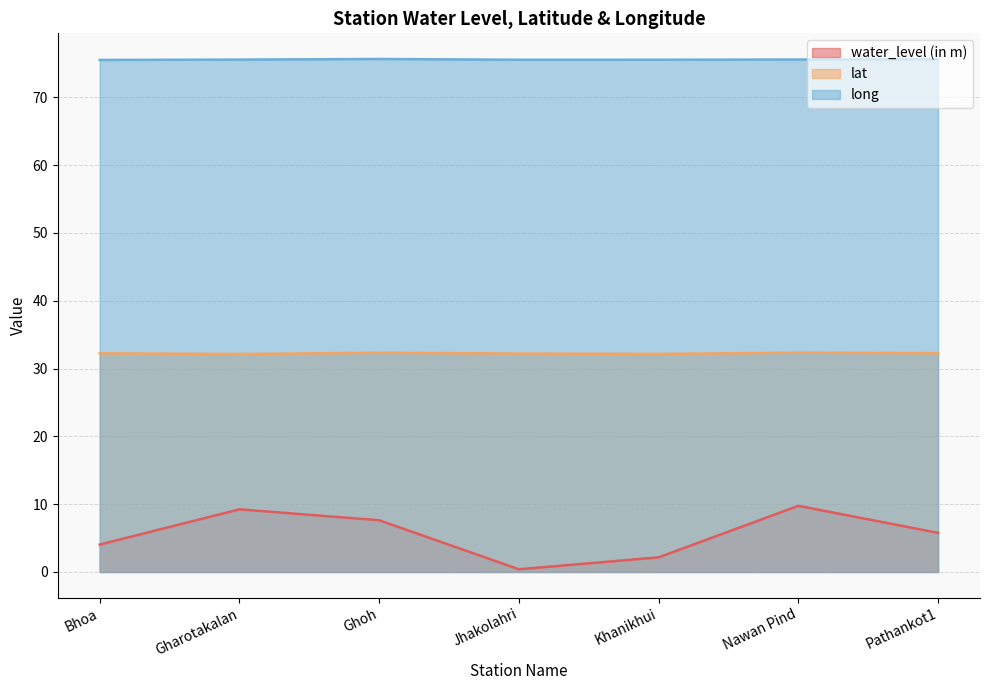

What is the average value of the water_level (in m) series?

5.6